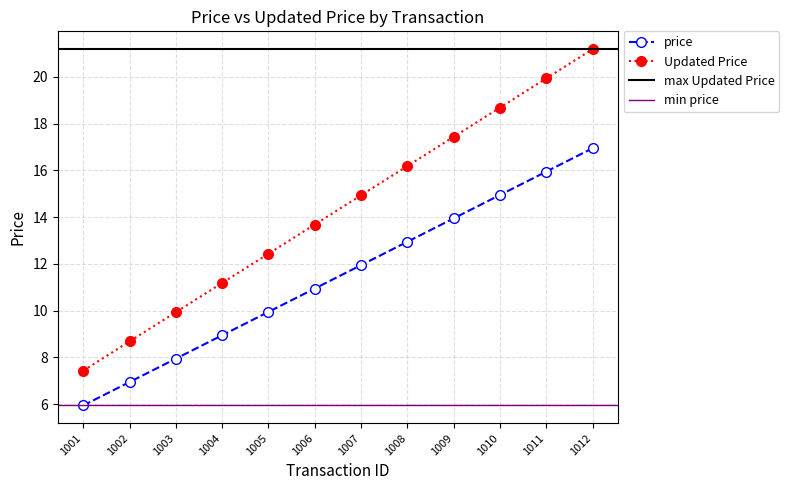

At which label does price first exceed 11?

1007